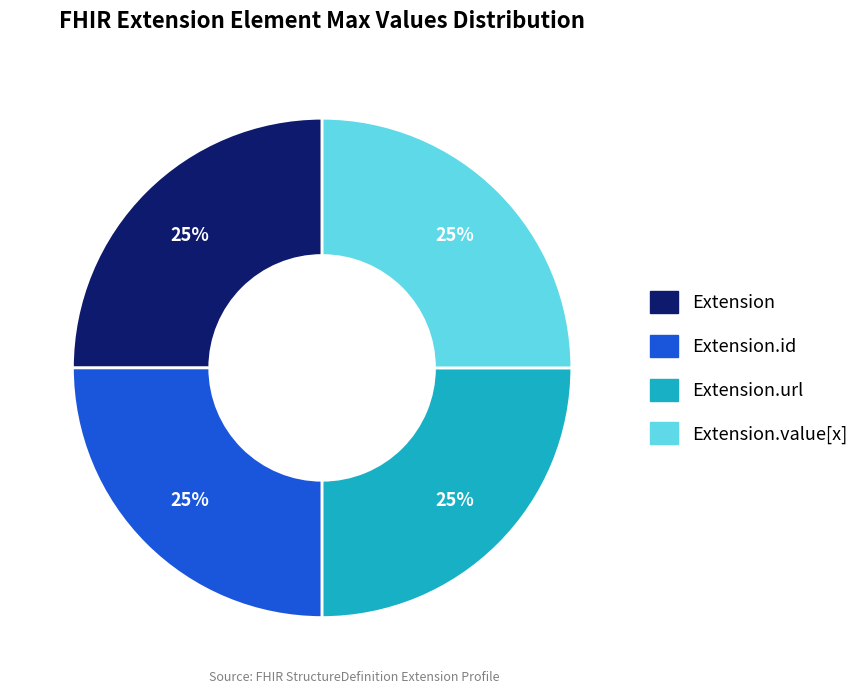

Is there any slice that represents more than half of the pie?

No